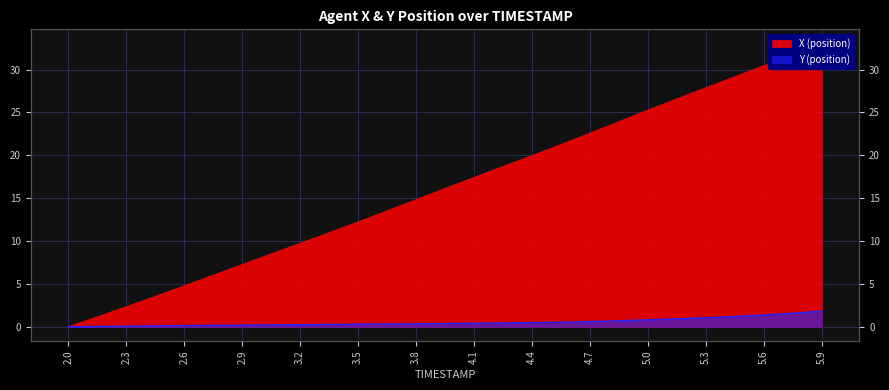

True or false: X (position) and Y (position) intersect in this chart.

False